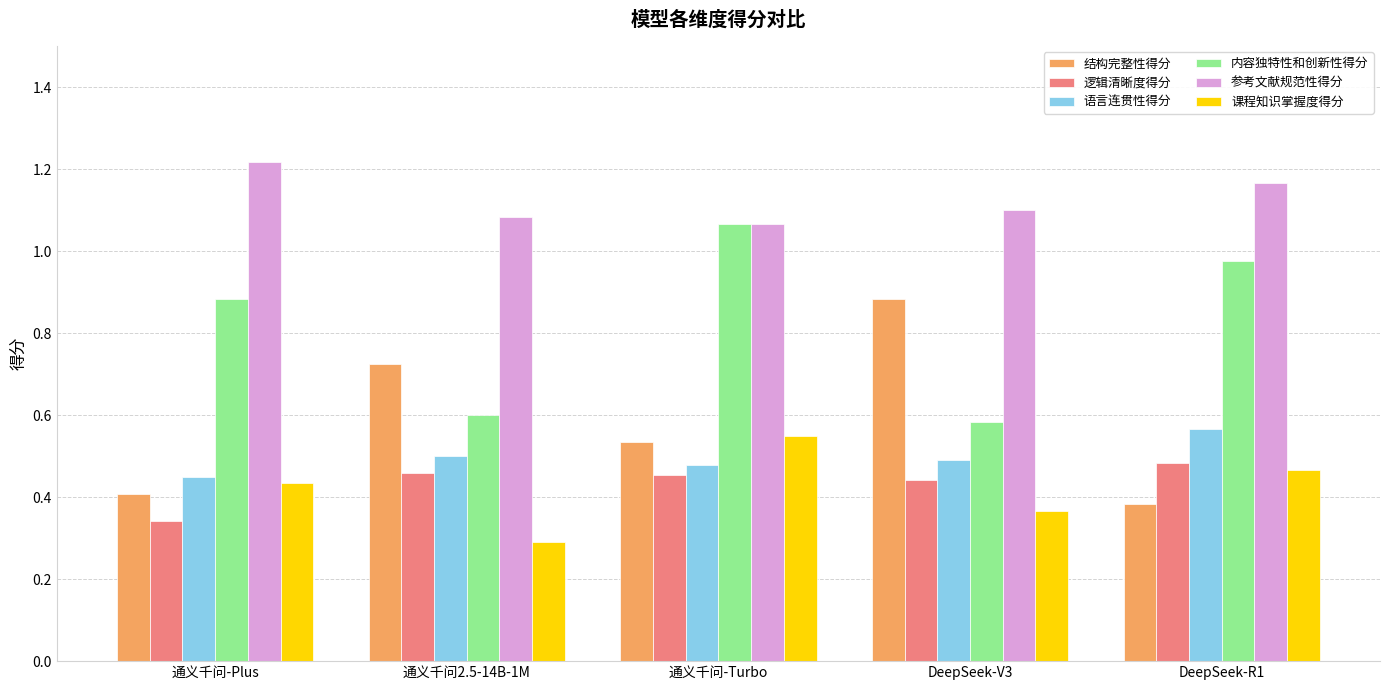

Is the value of 课程知识掌握度得分 at 通义千问2.5-14B-1M greater than the value of 逻辑清晰度得分 at 通义千问-Turbo?

No